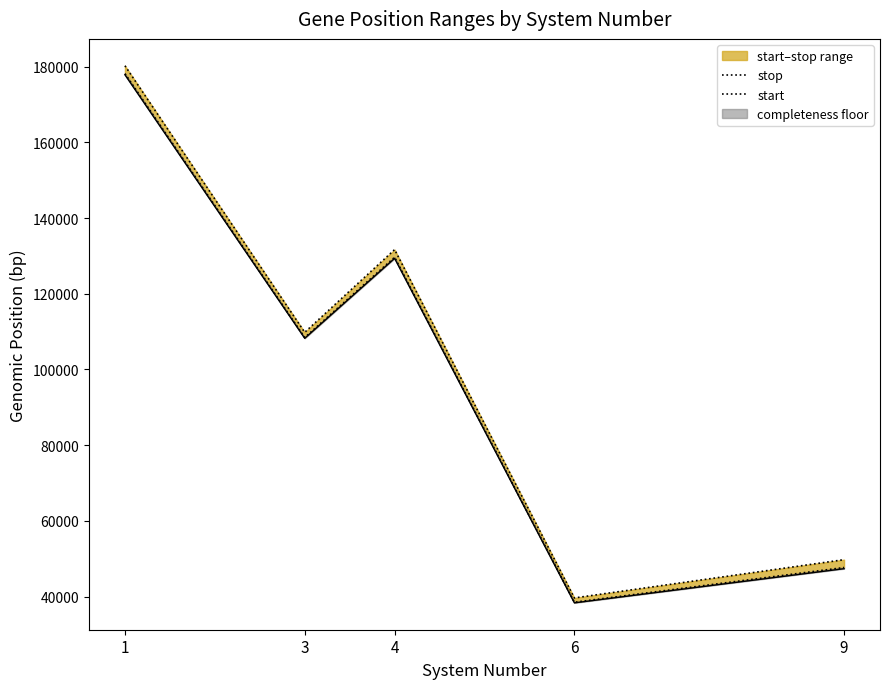

What is the total value across all series at 3?

218241.0